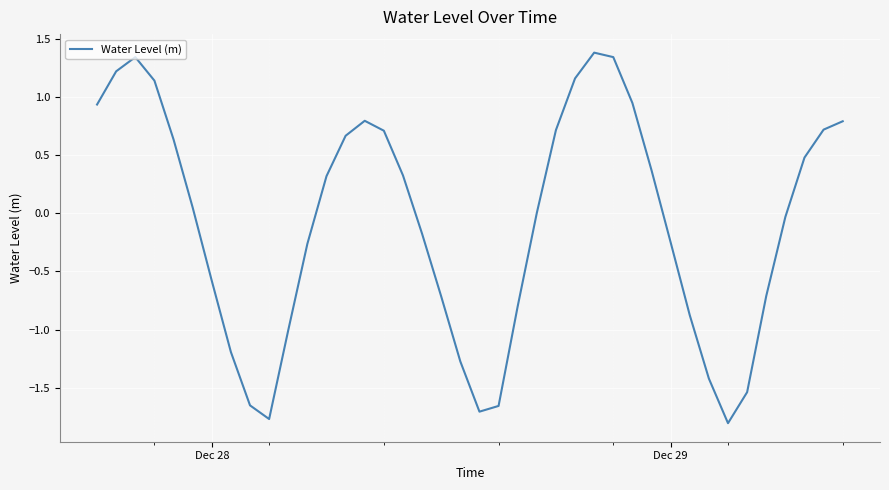

What is the difference between the maximum and minimum values?

3.2